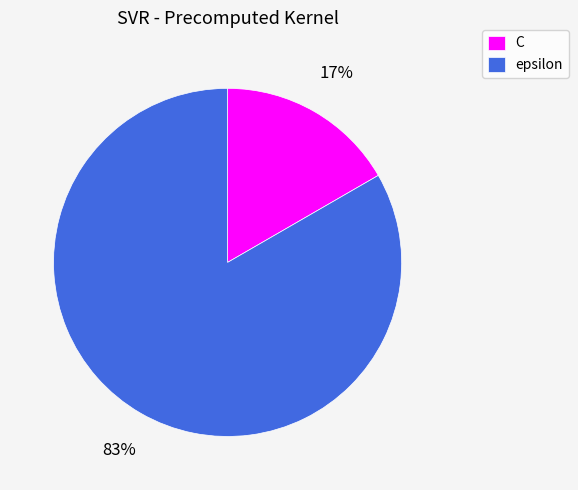

True or false: C accounts for 17% of the total.

True